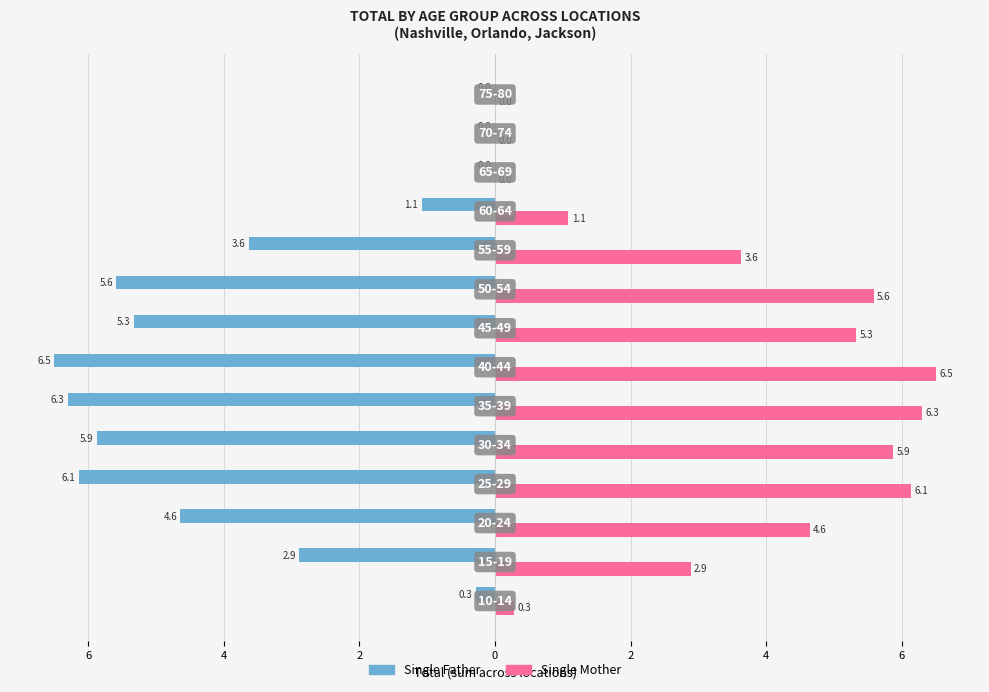

What are all the series names shown in the legend?

Single Father, Single Mother